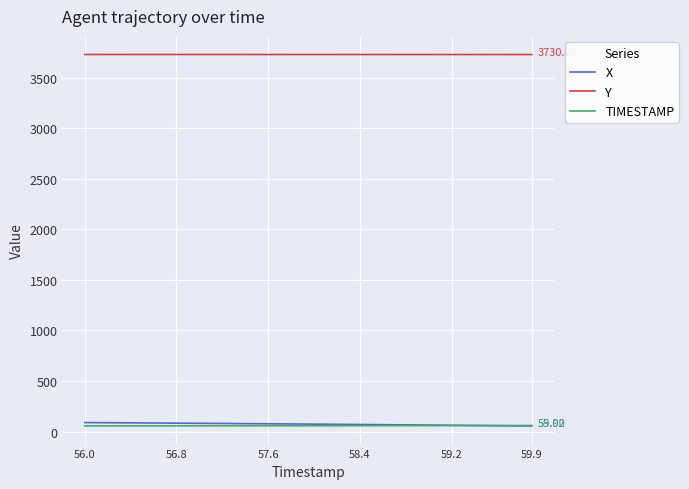

Which series has the largest total across all categories?

Y